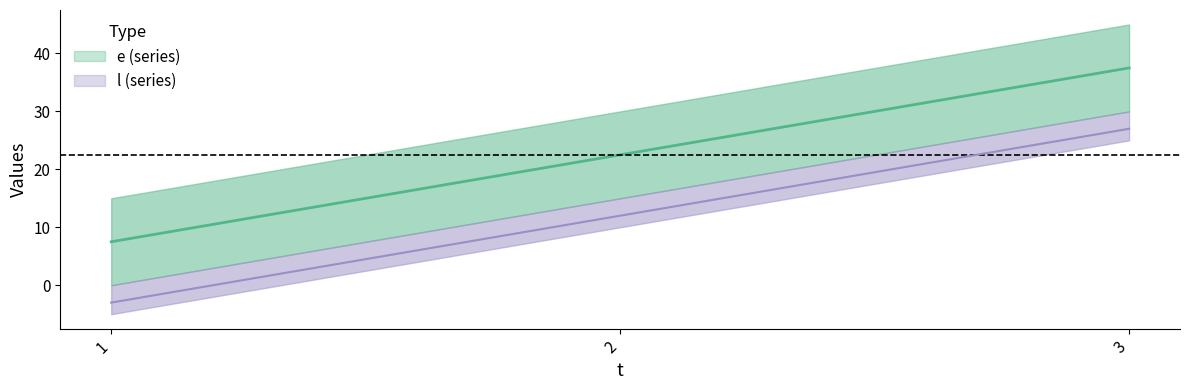

Reading left to right, extract all data points from this chart.

1=7.5	2=22.5	3=37.5